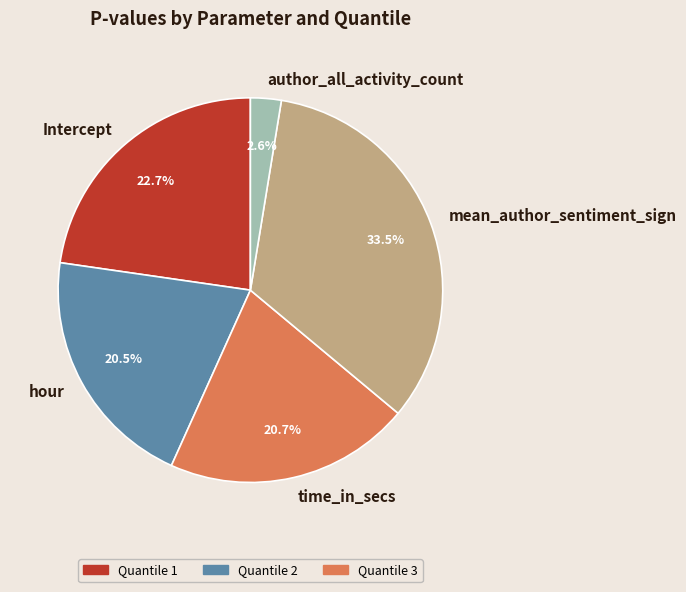

Which has a higher value, mean_author_sentiment_sign or hour?

mean_author_sentiment_sign